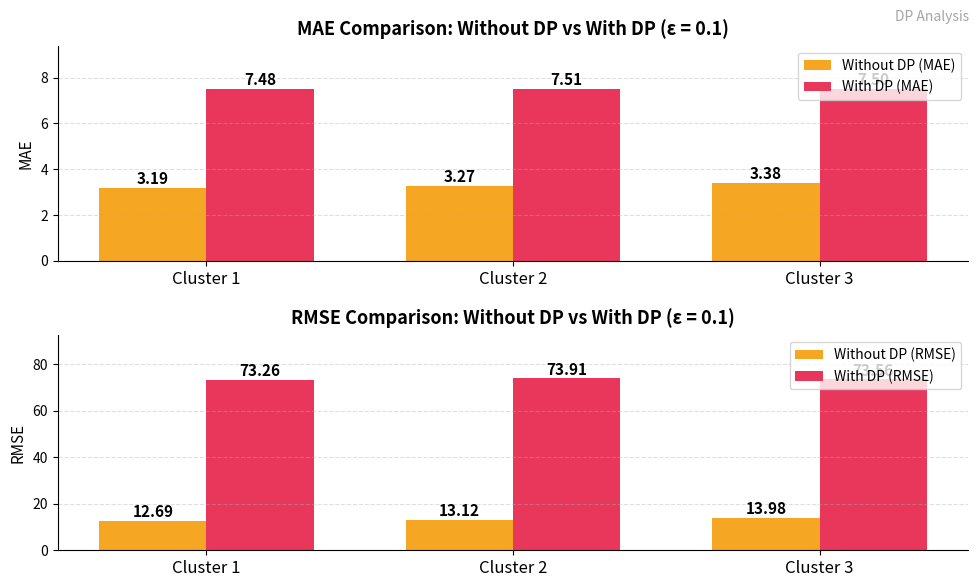

What is the value of the With DP (RMSE) bar at the 2nd from the left?

73.9